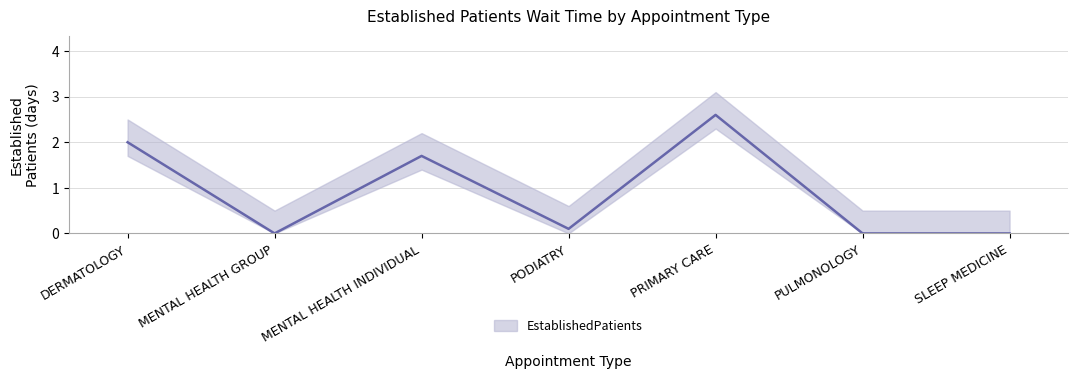

What is the average value?

0.9